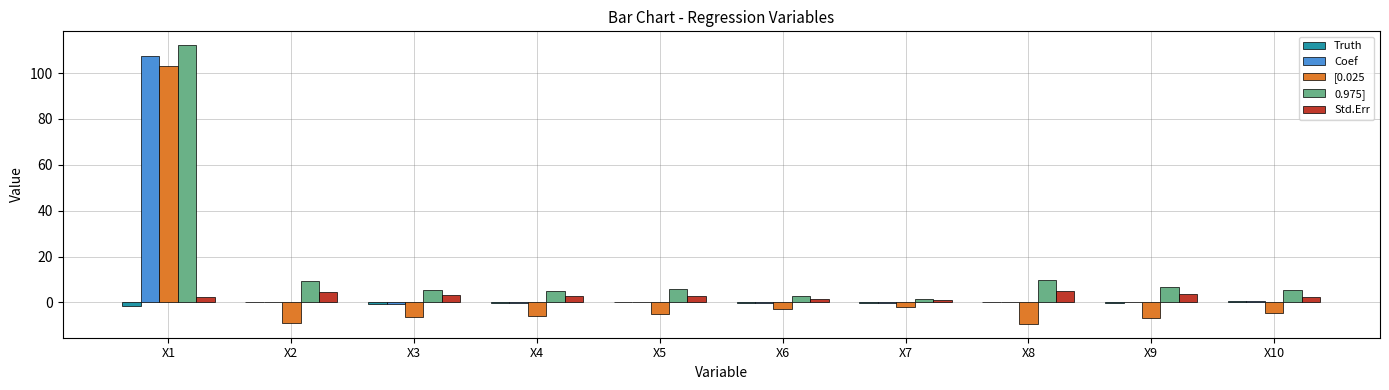

How many groups of bars are there?

10